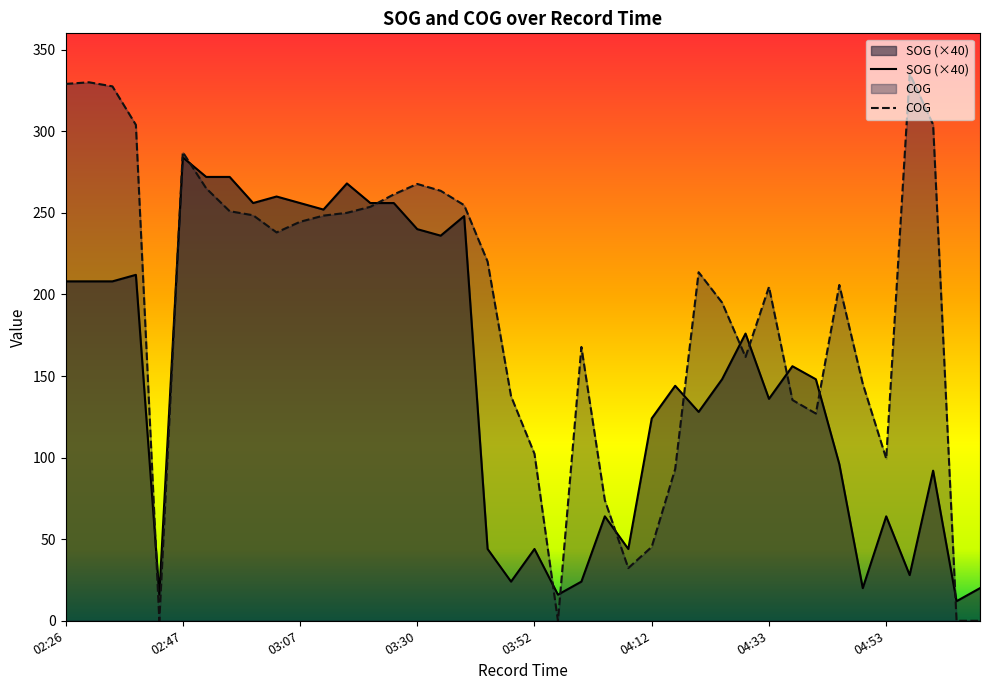

At which category is the sum across all series the highest?

02:47